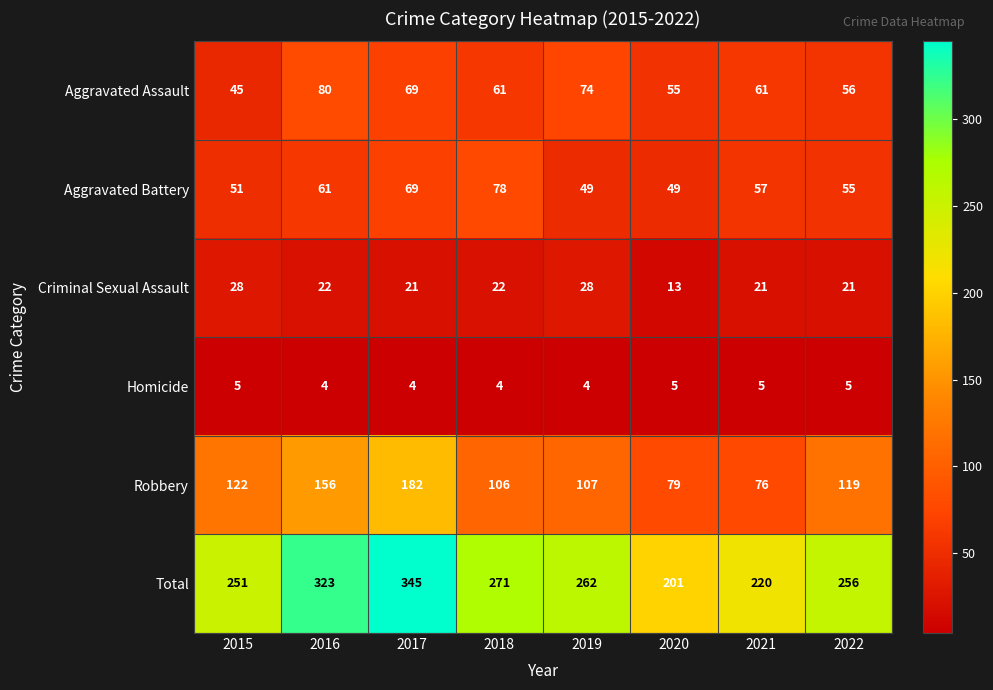

What is the spread (max minus min) of values at 2021?

215